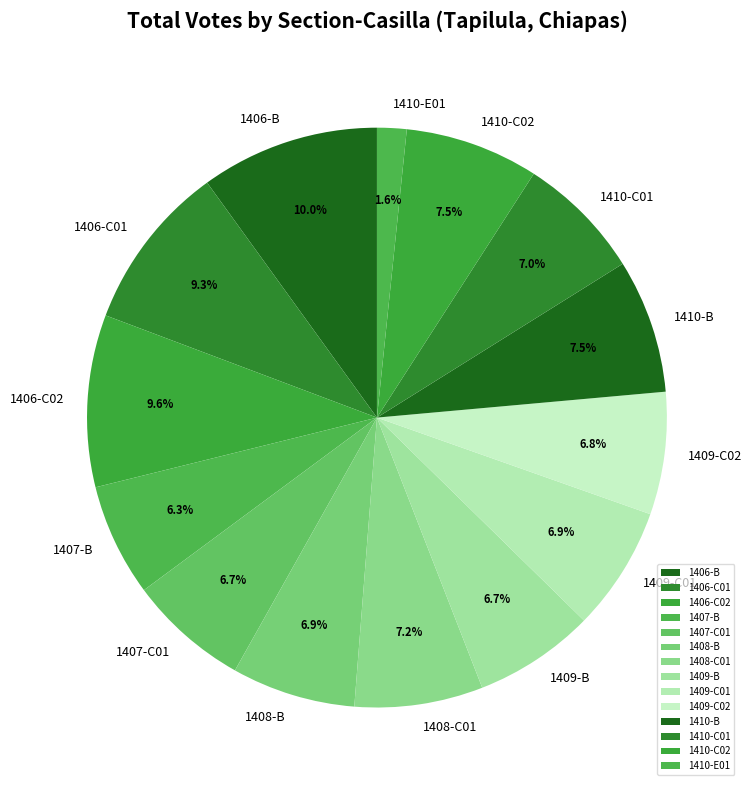

To the nearest percent, what is the difference between the largest and smallest slice percentages?

8%